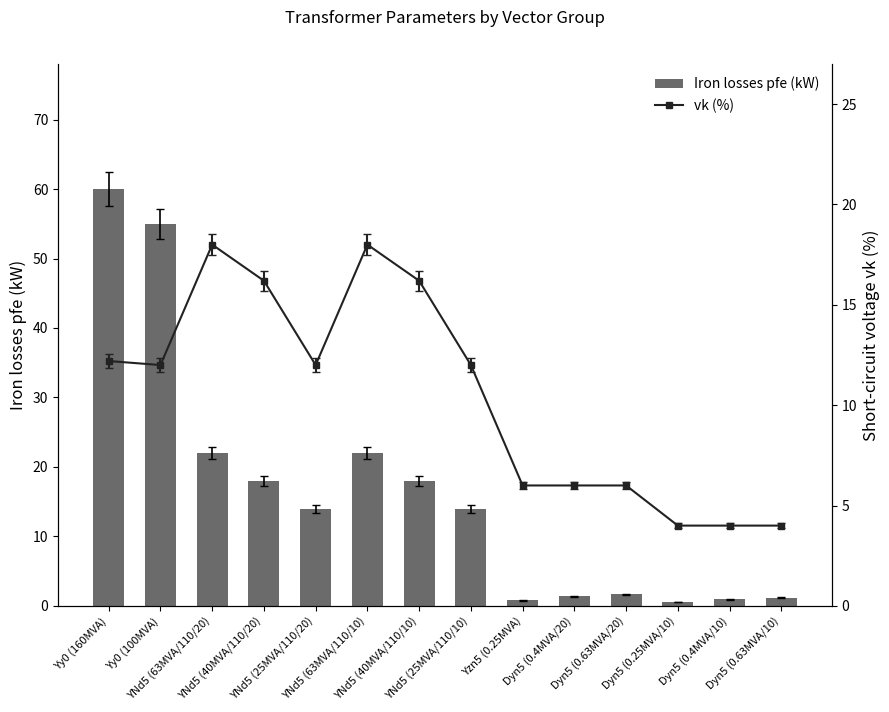

What is the maximum value shown in the chart?

60.0